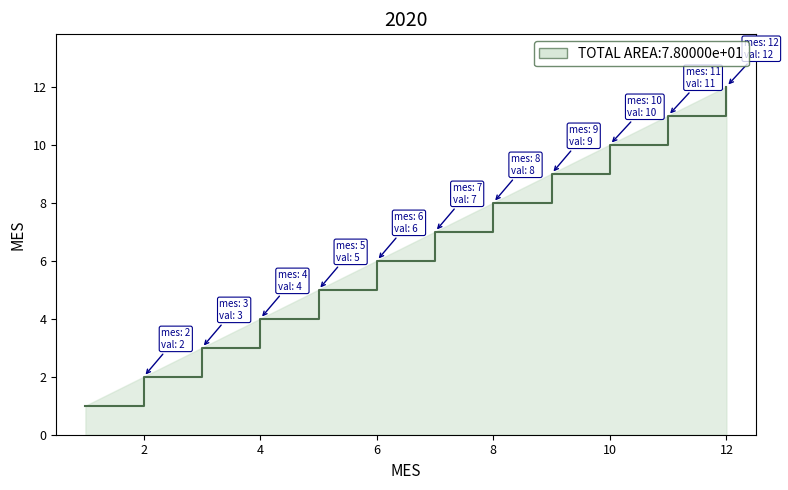

Reading right to left, extract all data points from this chart.

12	11	10	9	8	7	6	5	4	3	2	1